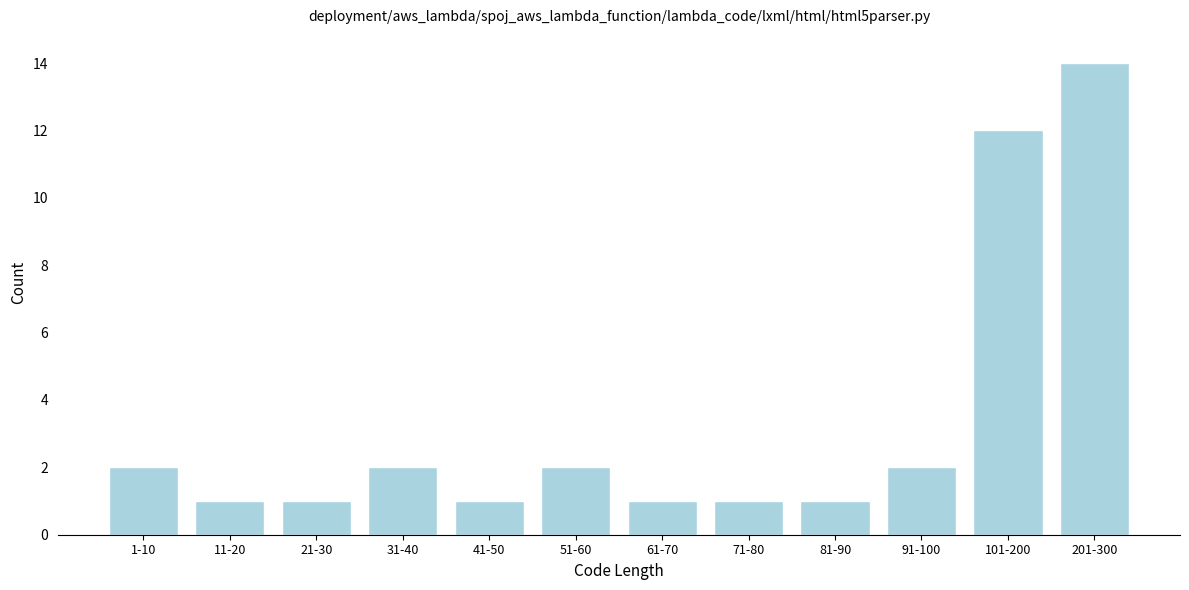

Reading left to right, transcribe all the data shown in this chart.

2	1	1	2	1	2	1	1	1	2	12	14